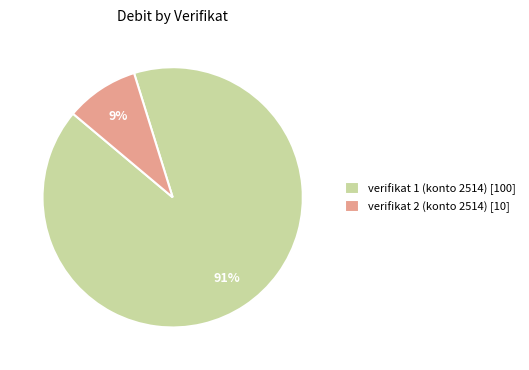

Count the number of slices in the pie.

2